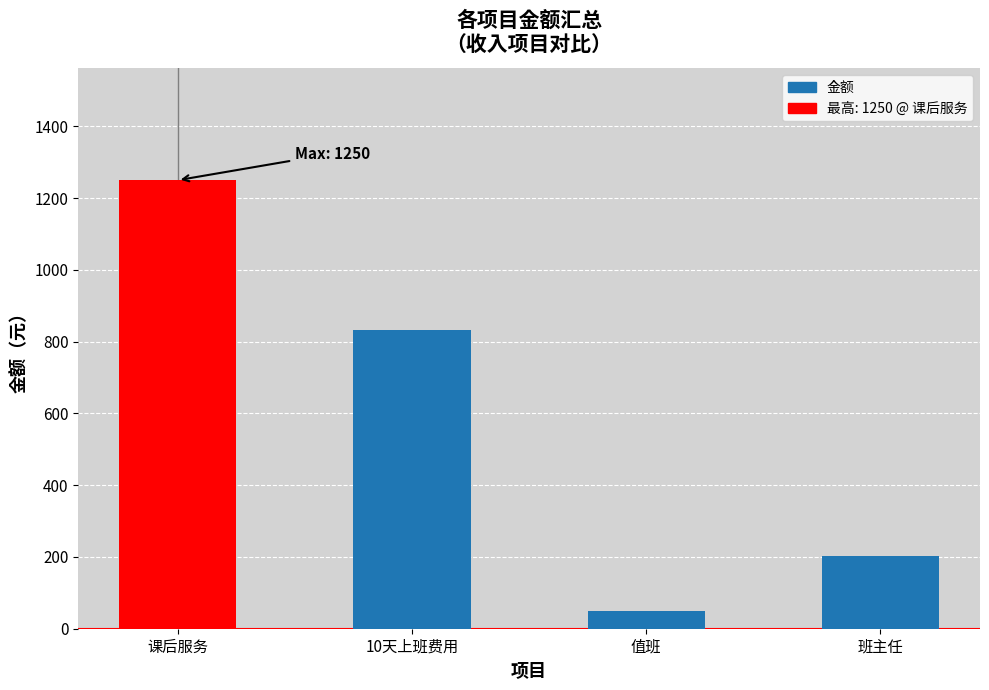

True or false: the data shows 1250 at 课后服务.

True